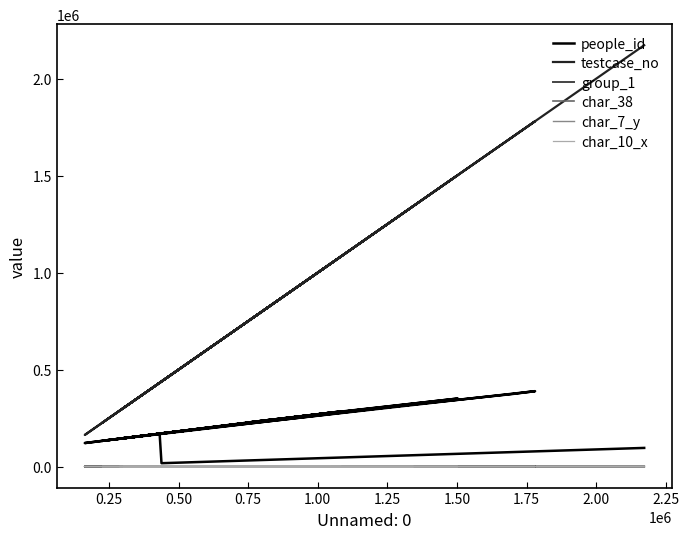

What is the value of the group_1 point at the 19th from the left?

2